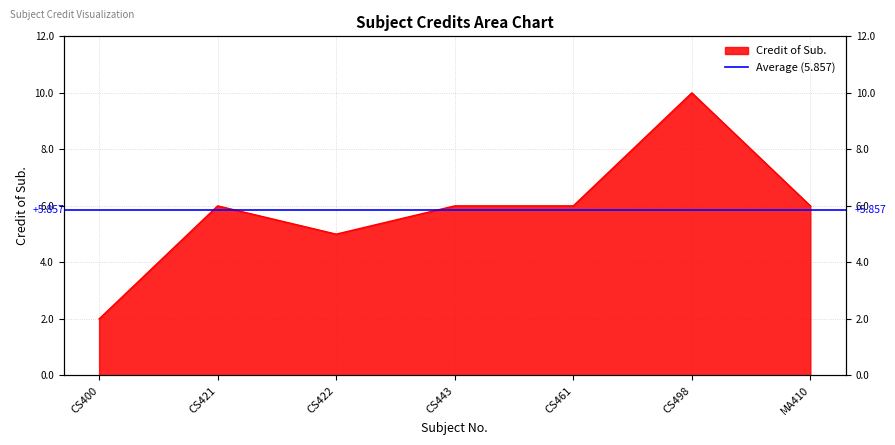

Rank the categories by value from highest to lowest.

CS498, CS421, CS443, CS461, MA410, CS422, CS400